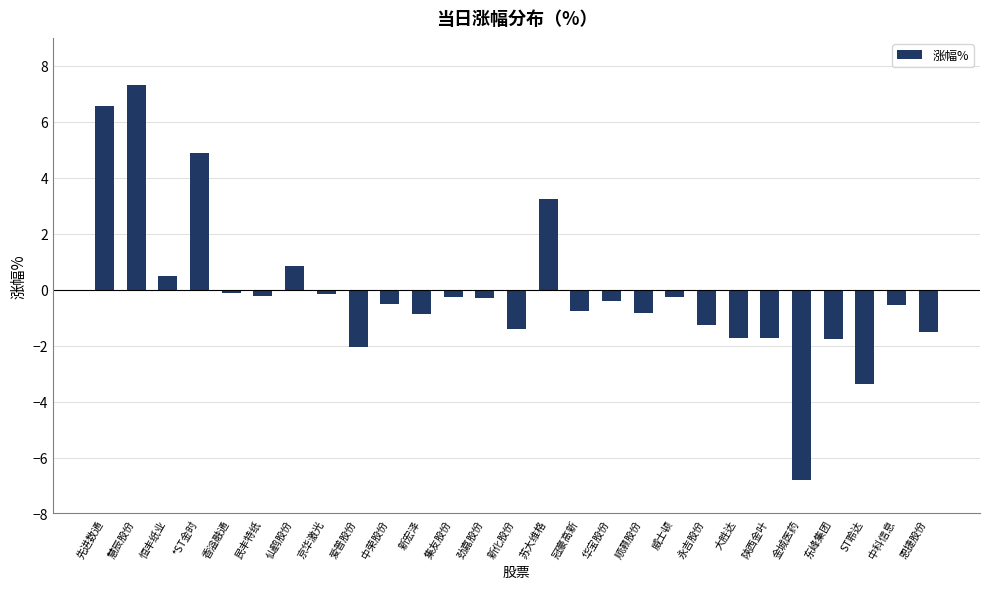

What is the value of the 7th bar from the left?

0.8